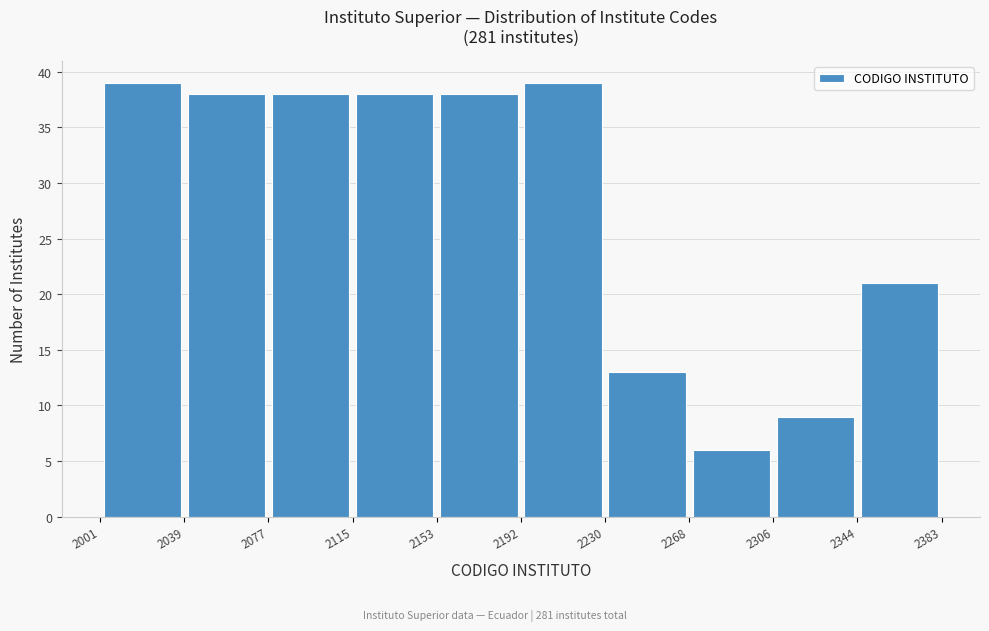

How tall is the bar that spans 2153 to 2192 on the x-axis? The values are not printed on the chart, so give them approximately, as read against the axis.

38